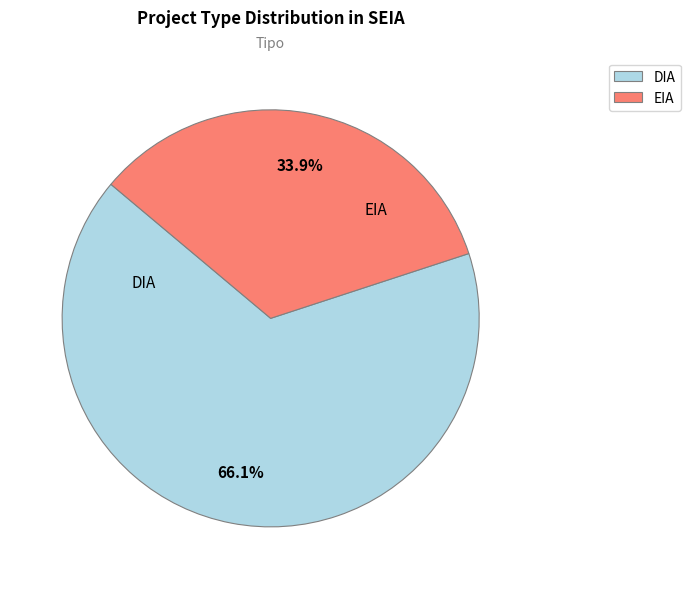

Which category accounts for the majority?

DIA